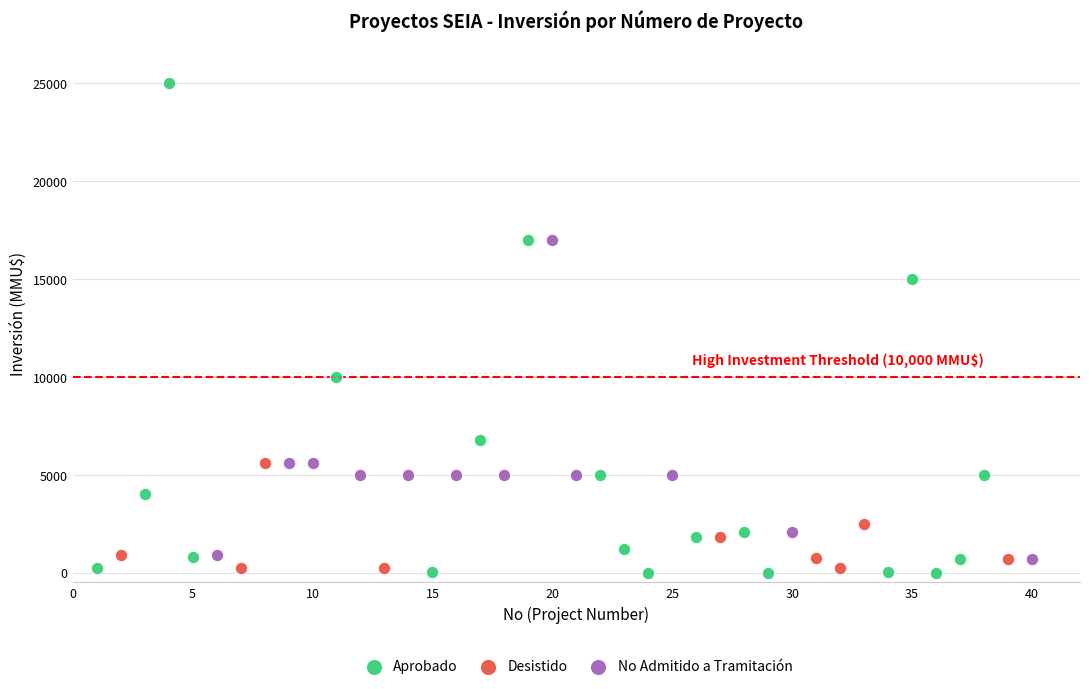

Which series contains the highest Y value?

Aprobado